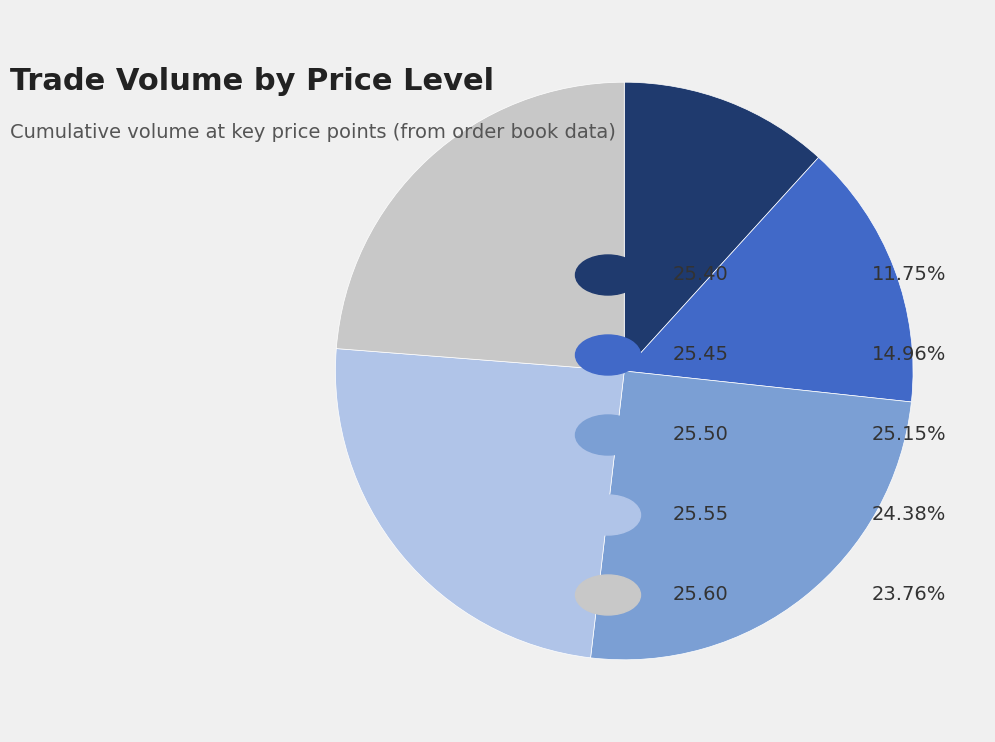

How many segments does this pie chart have?

5